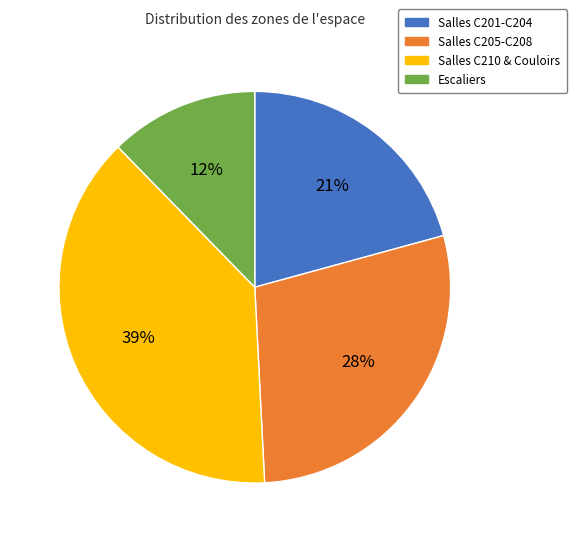

Does any single category account for the majority?

No